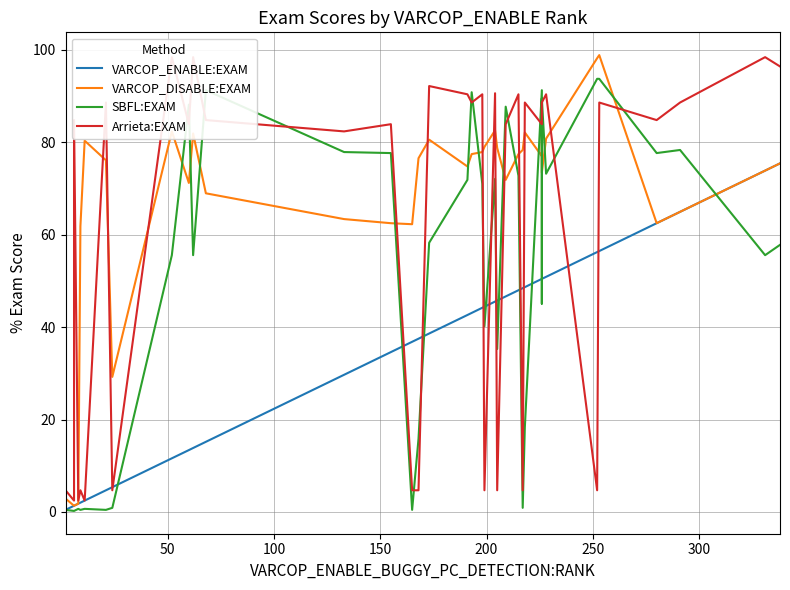

In VARCOP_DISABLE:EXAM, how many points are higher than both neighbors (excluding endpoints)?

7